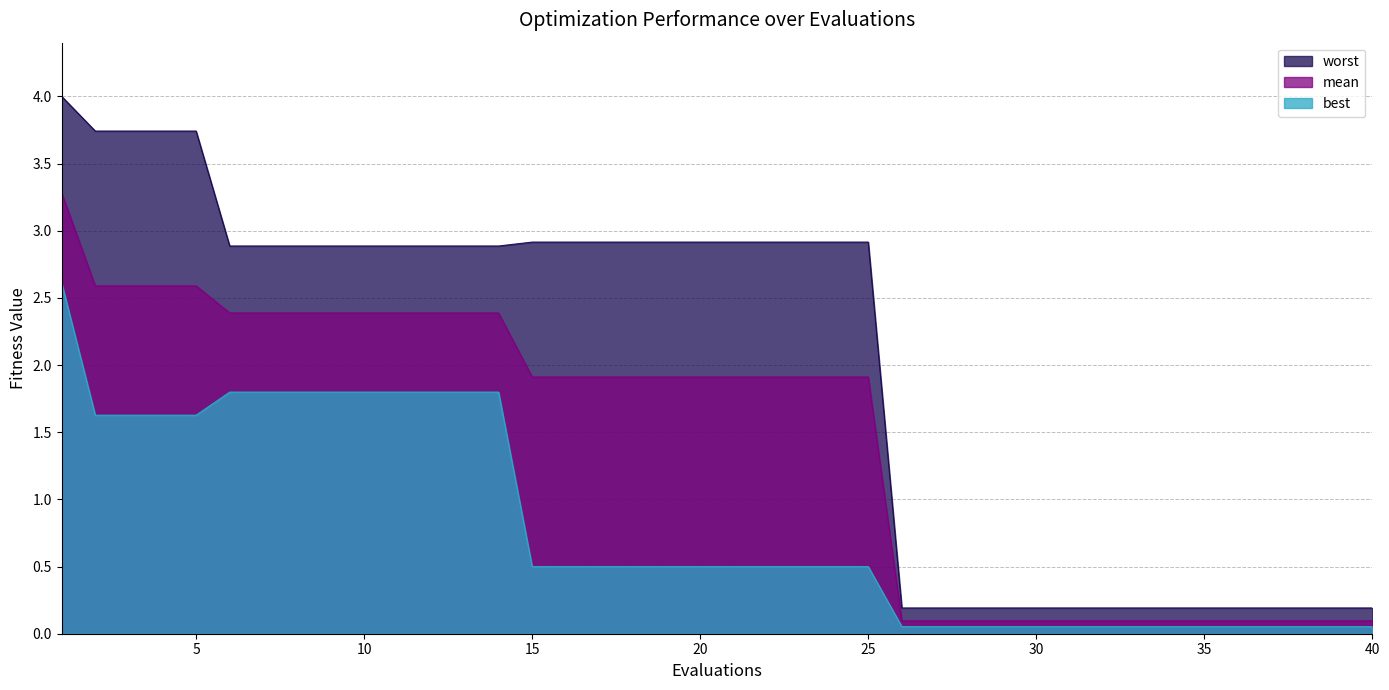

Does the chart have visible grid lines?

Yes